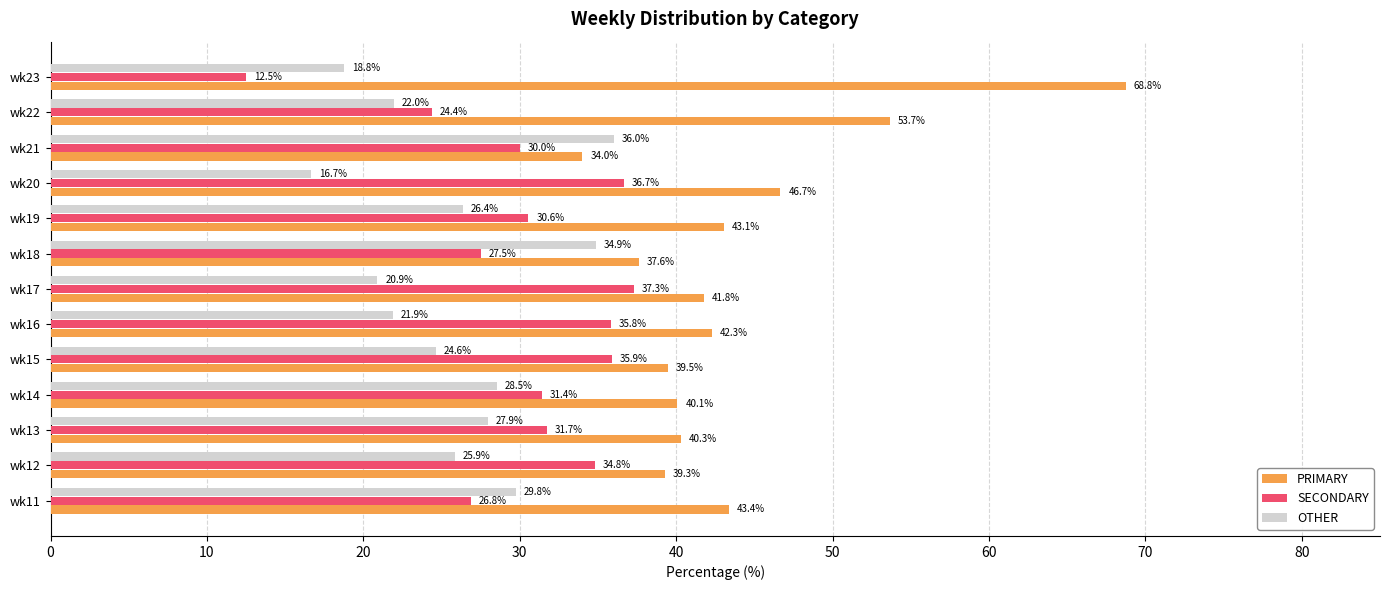

What is the minimum value for PRIMARY?

34.0